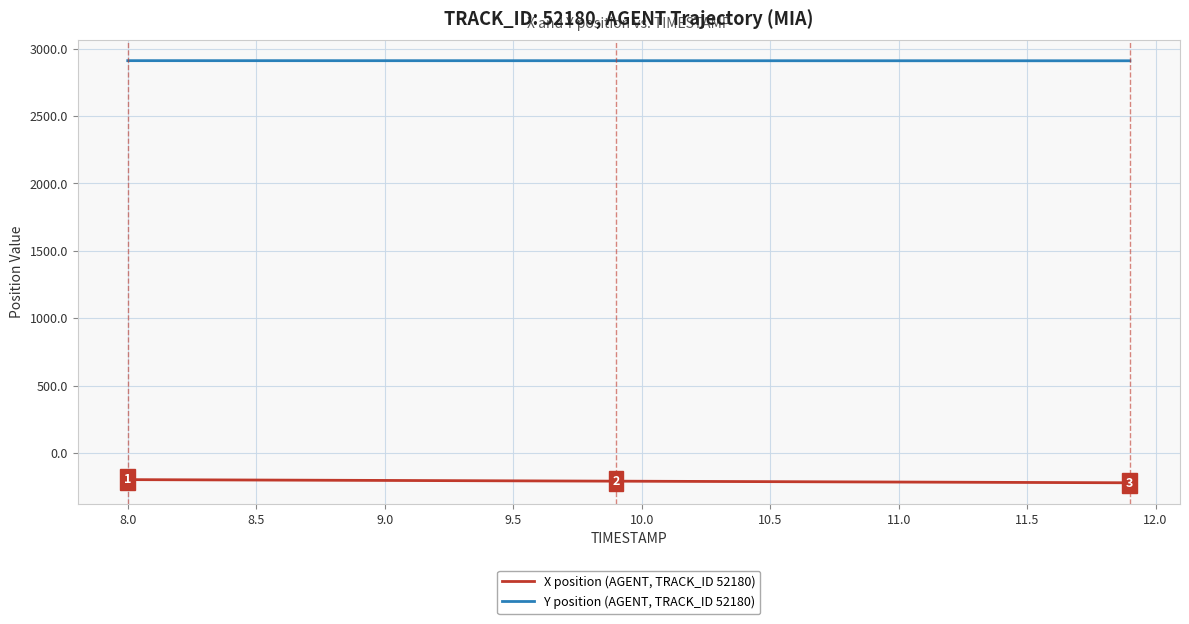

Rank the series by their maximum value, from highest to lowest.

Y position (AGENT, TRACK_ID 52180), X position (AGENT, TRACK_ID 52180)